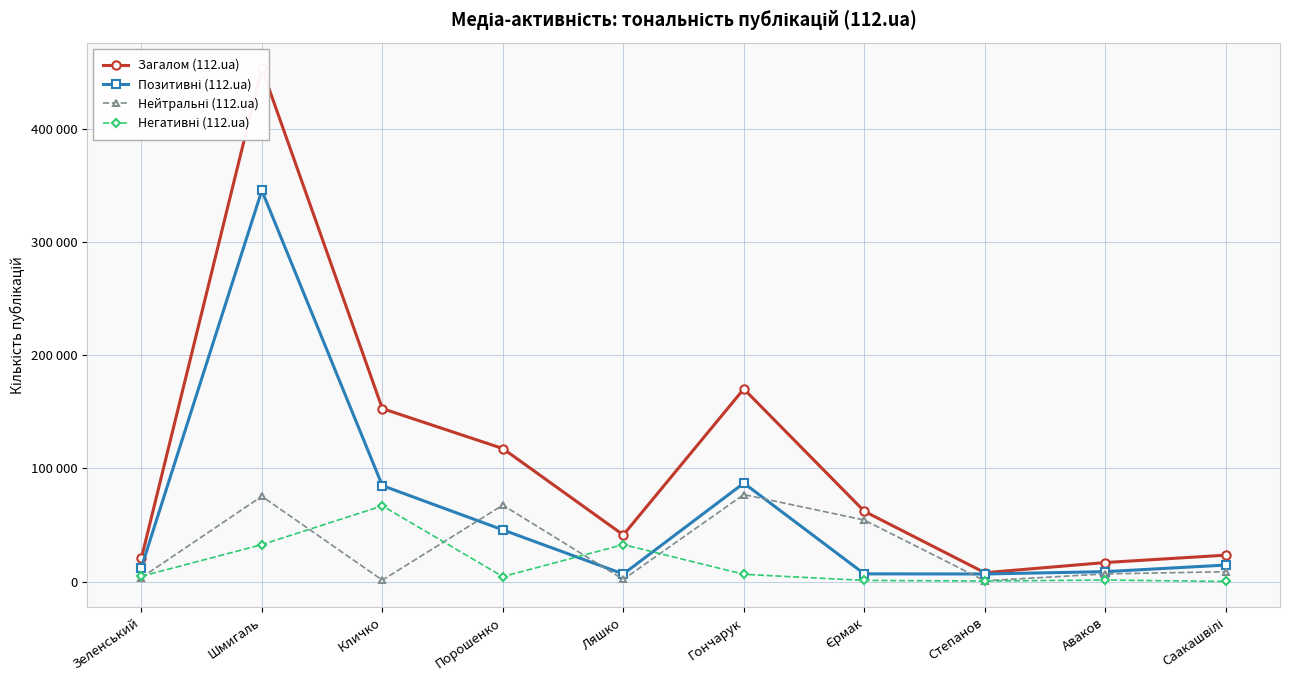

What is the lowest value of the Позитивні (112.ua) series?

6654